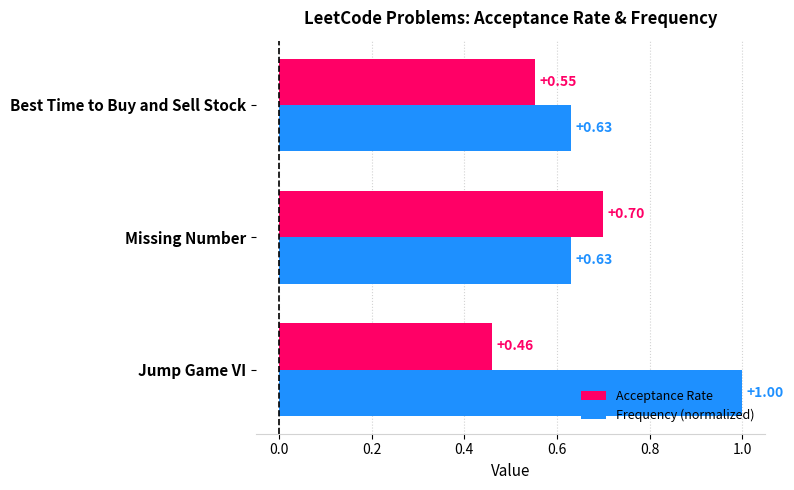

What is the difference between the maximum and minimum values in the Acceptance Rate series?

0.2